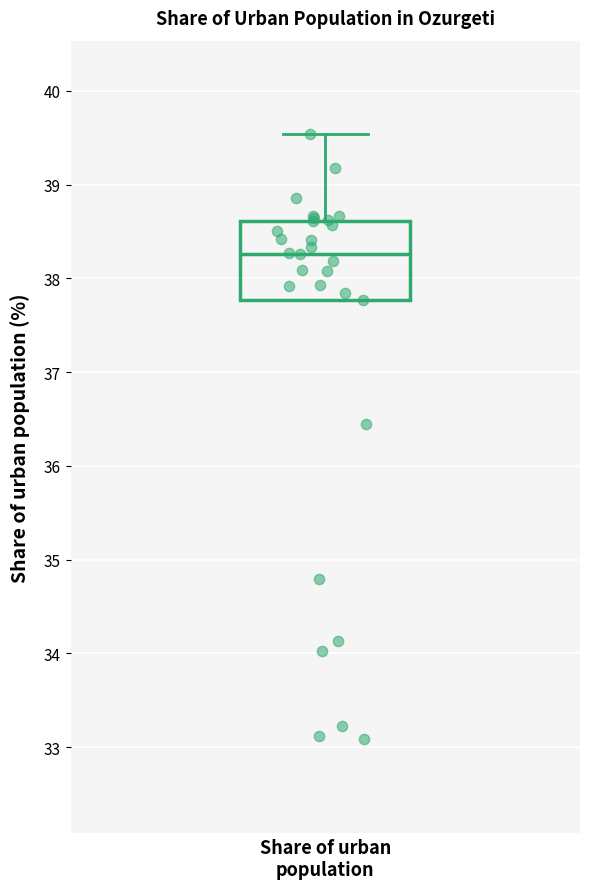

Transcribe this box plot: give where the median line is, the range the box spans, and where the two whiskers end, as read against the y-axis. The values are not printed on the chart, so give them approximately, as read against the axis.

median 38.3, box 37.8 to 38.6, whiskers 37.8 to 39.5